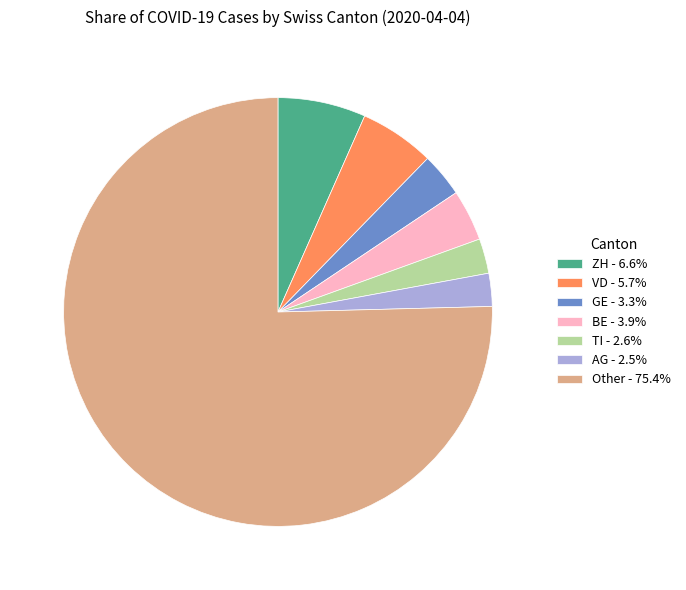

What is the ratio of the value at VD - 5.7% to the value at GE - 3.3%?

1.7